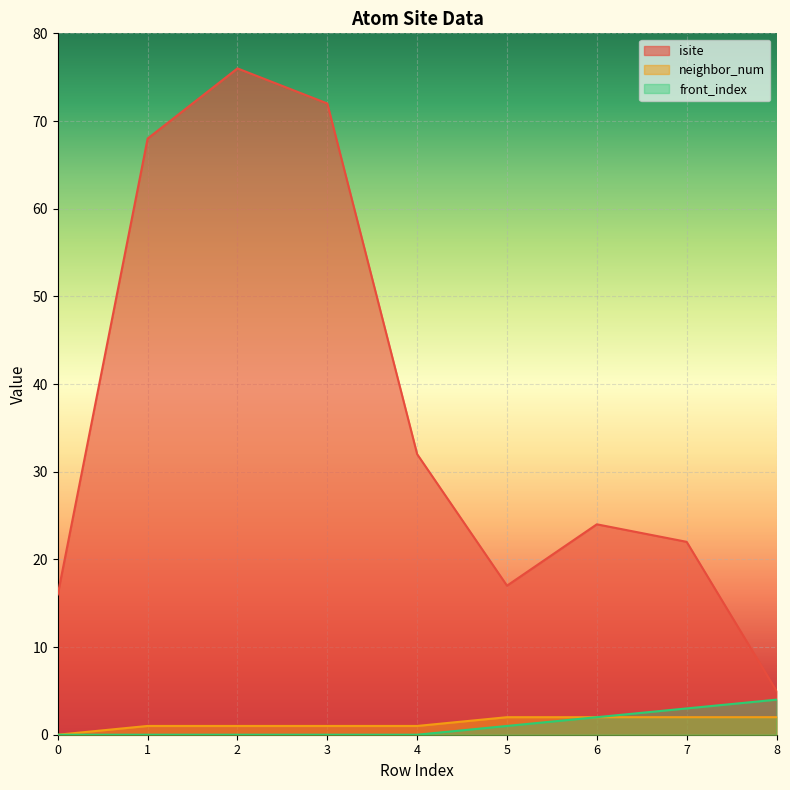

Between 4 and 5, which is larger?

4